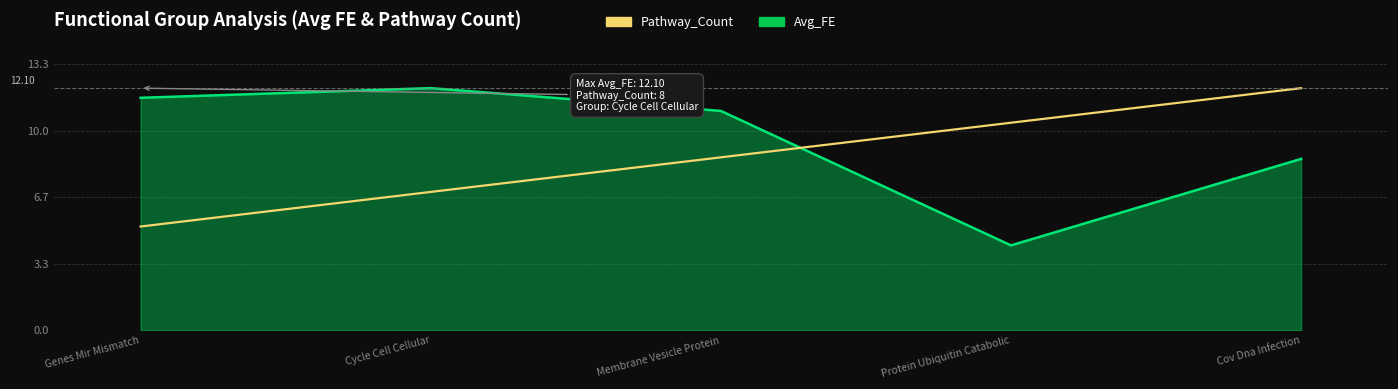

Which label corresponds to the smallest value in the chart?

Protein Ubiquitin Catabolic